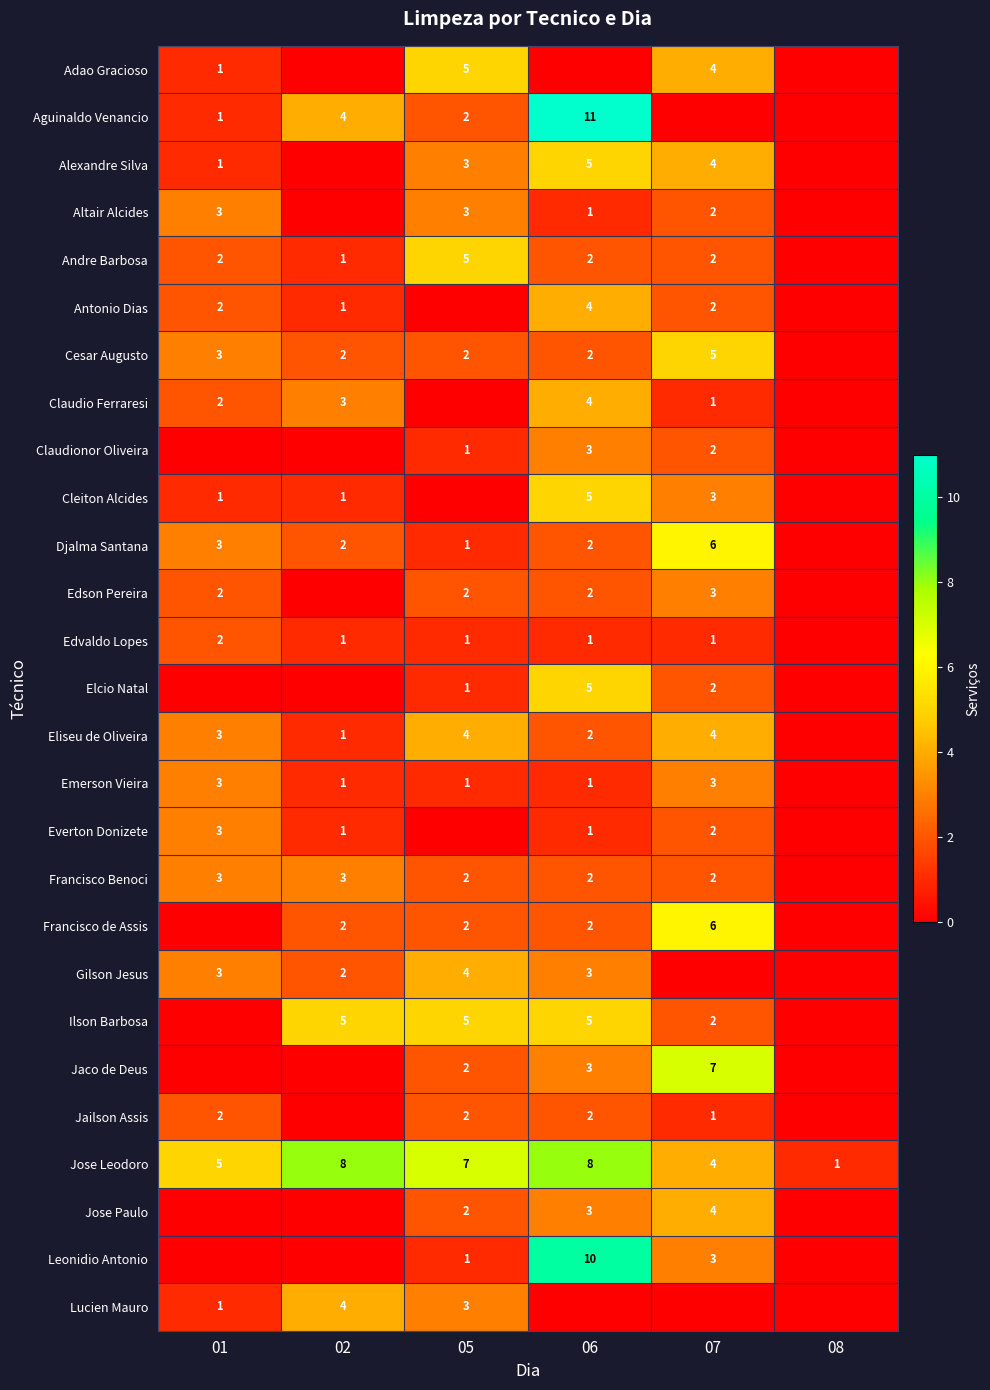

Is it true that Leonidio Antonio equals 2 at 05?

False